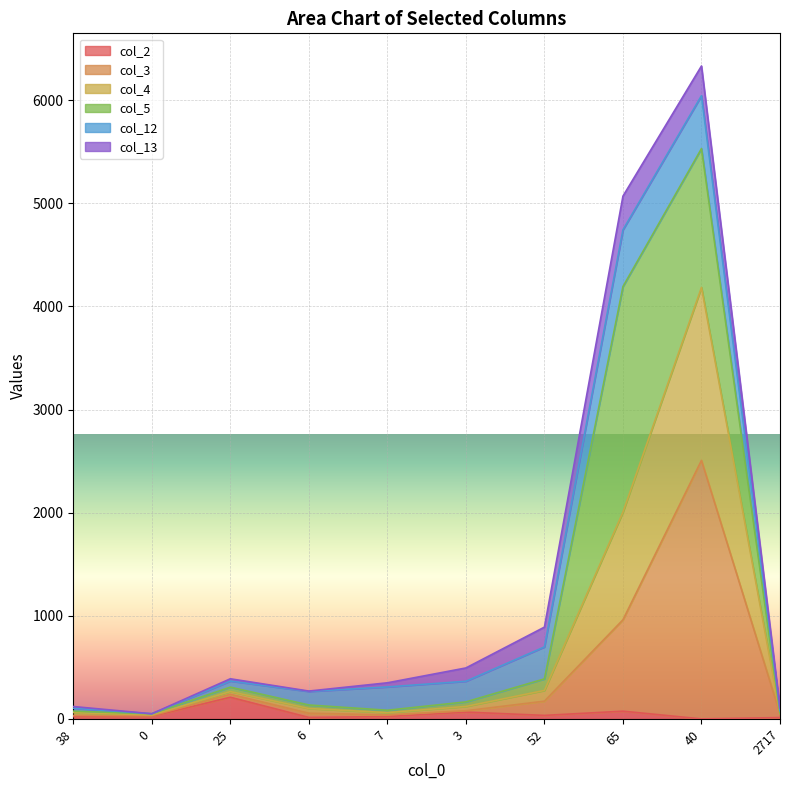

True or false: col_3 has a value of 239 at 25.

True